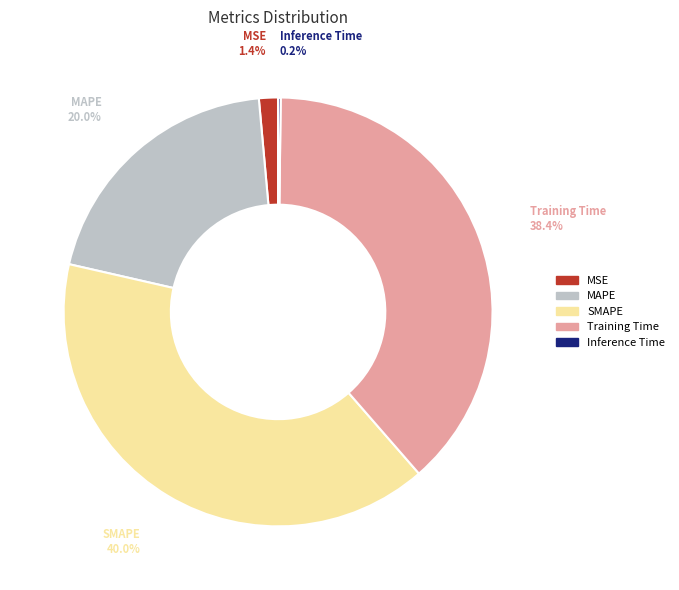

Is there a majority slice in this chart?

No